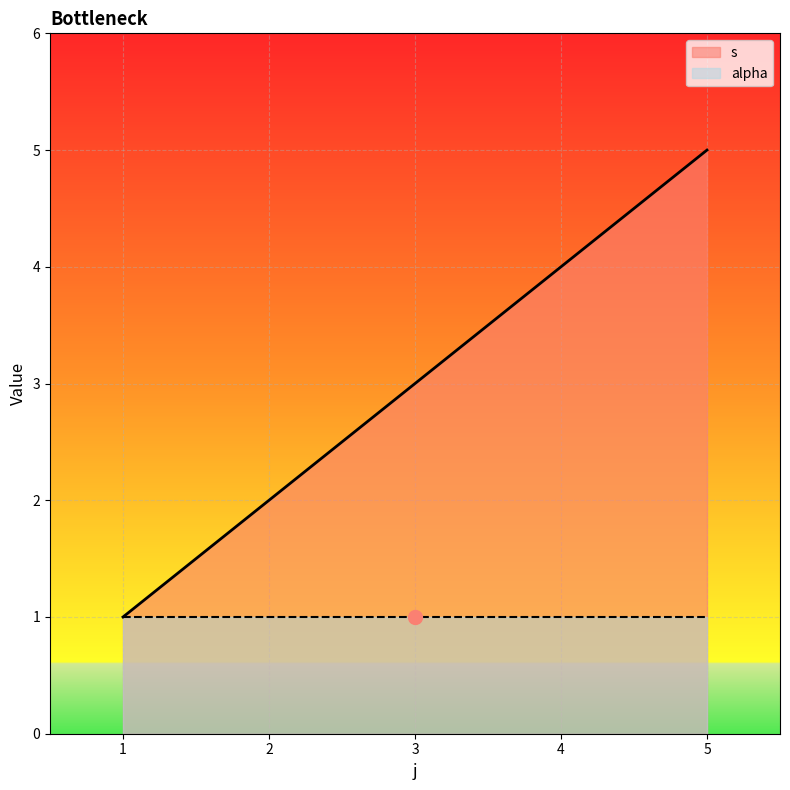

List the series in order of their peak value, lowest first.

alpha, s